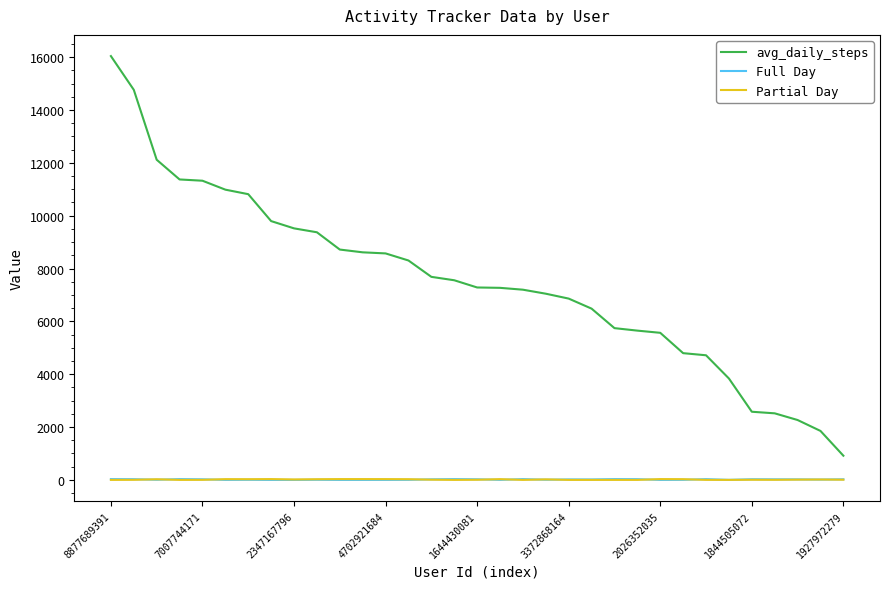

True or false: avg_daily_steps and Full Day cross at least once.

False